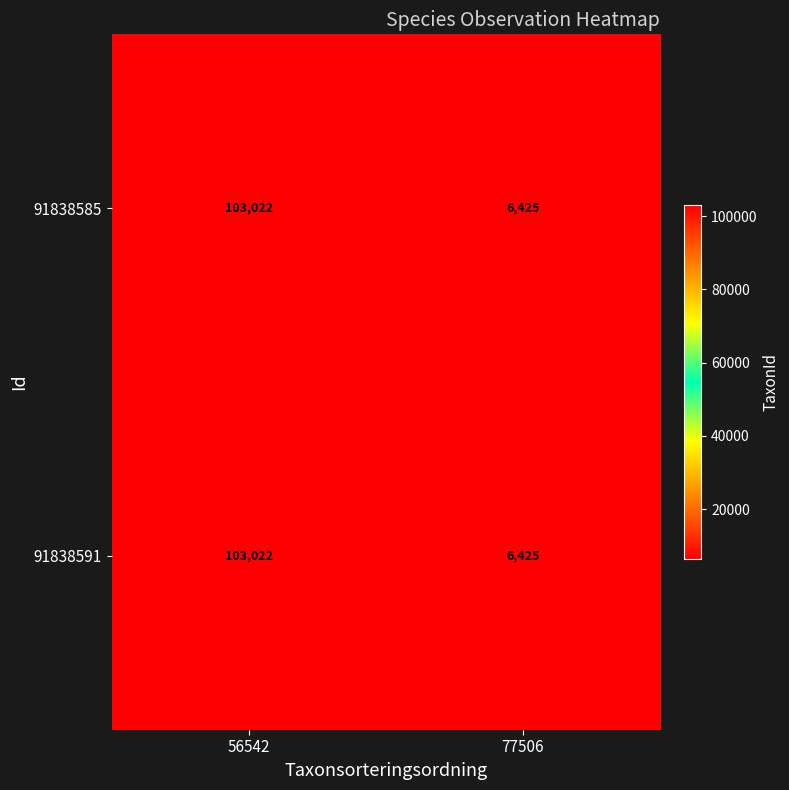

Reading right to left, list all the values displayed in this chart.

91838585: 6425	103022
91838591: 6425	103022